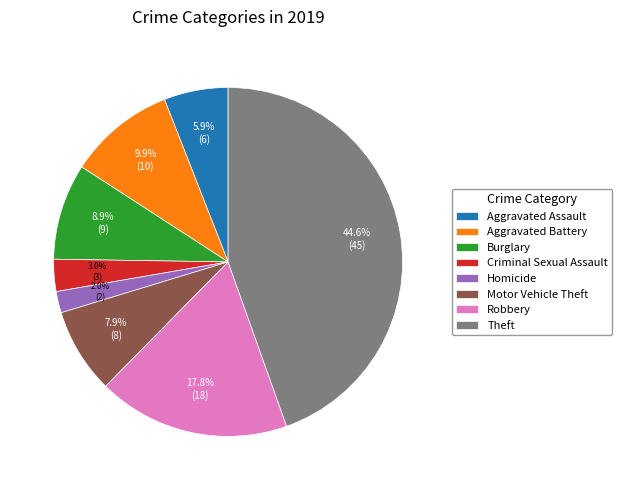

To the nearest percent, what is the difference between the Theft and Robbery slice percentages?

27%